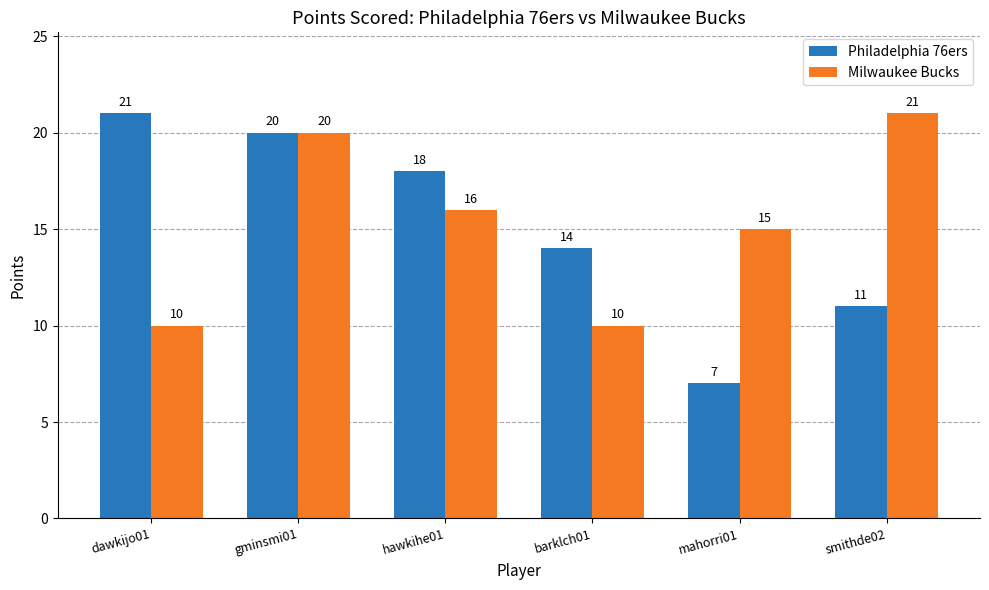

How many series are shown in this chart?

2